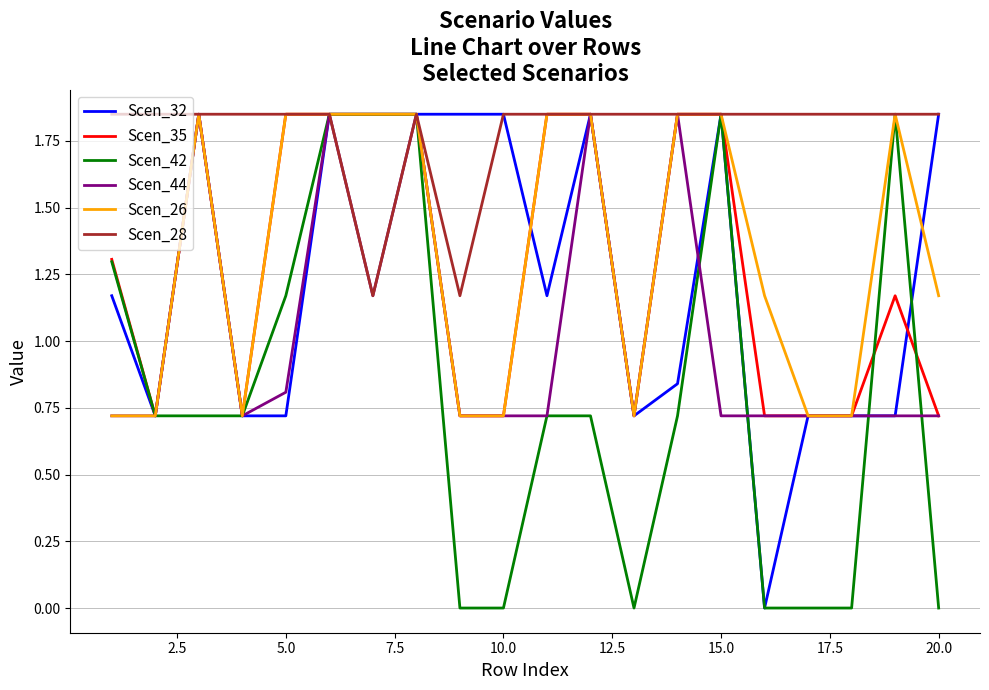

Which series has the largest total across all categories?

Scen_28